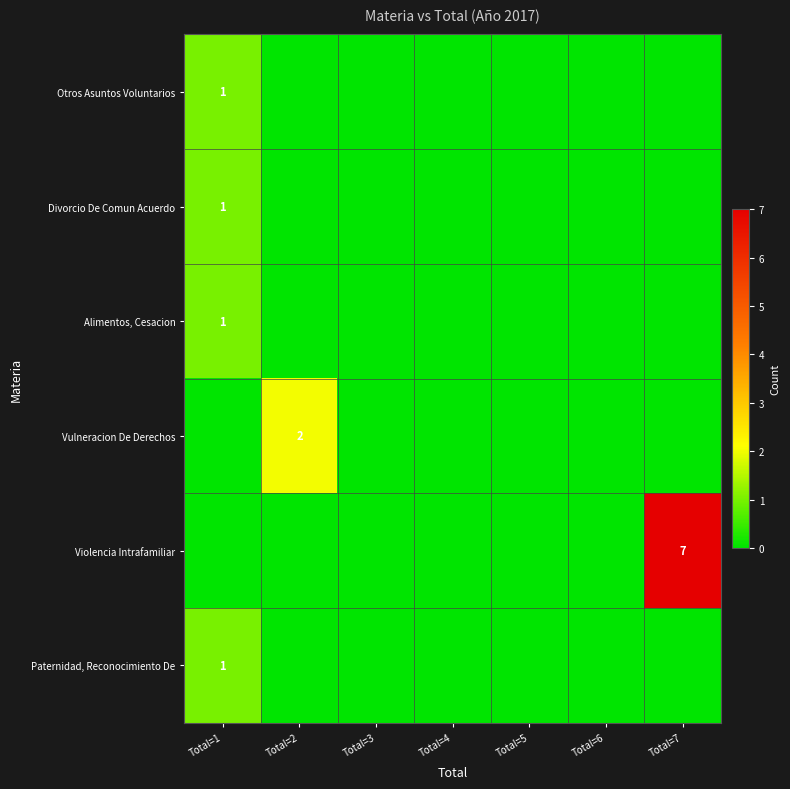

At how many categories does at least one series exceed 3?

1